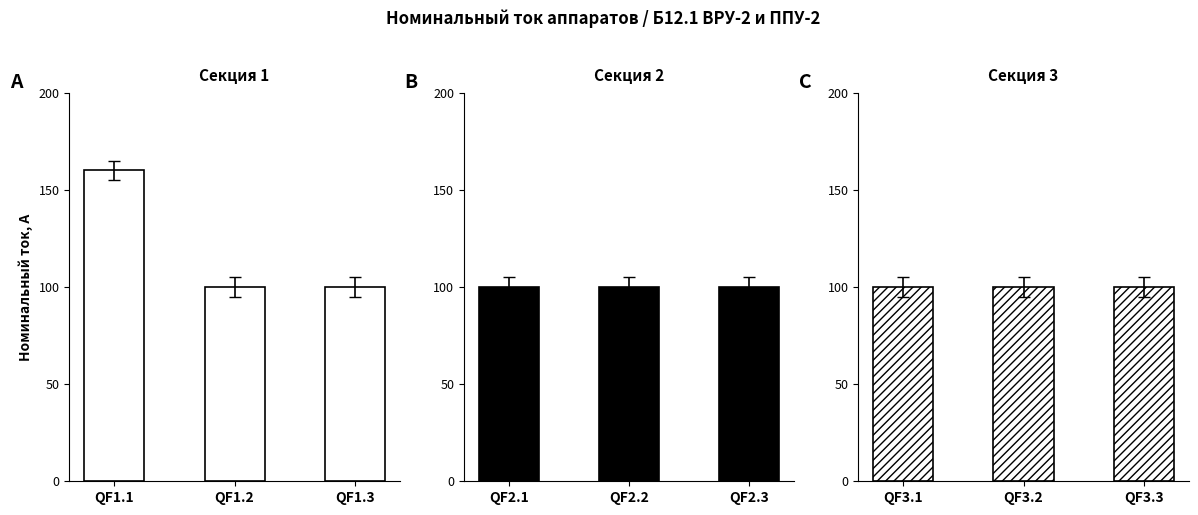

Does the chart contain stacked bars?

No